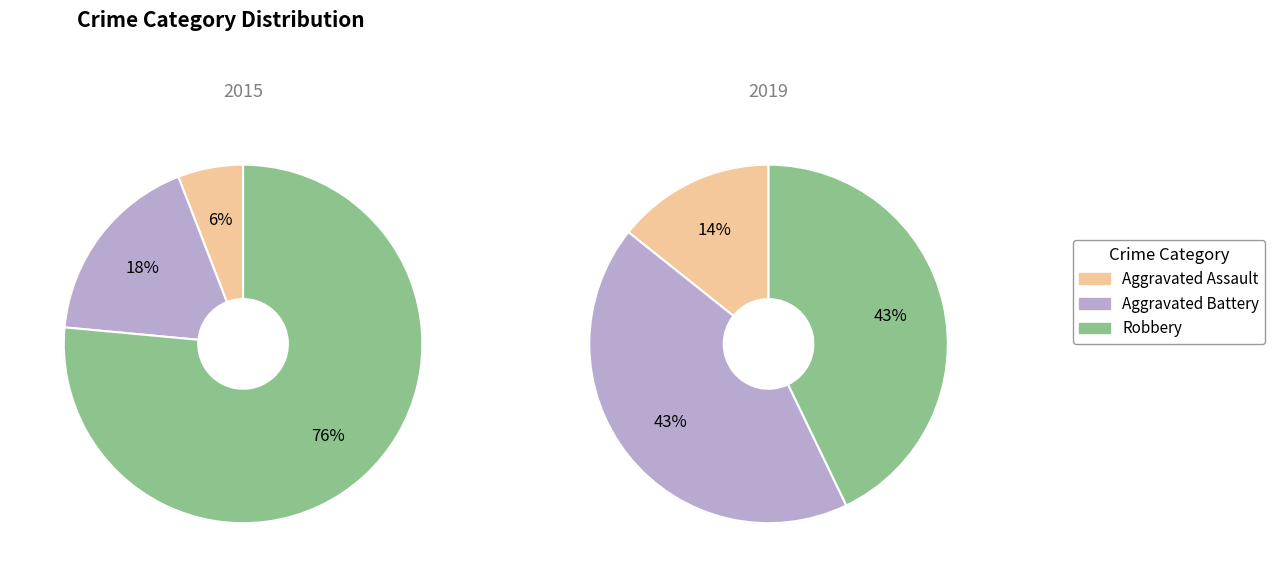

True or false: Aggravated Battery accounts for 50% of the total.

False